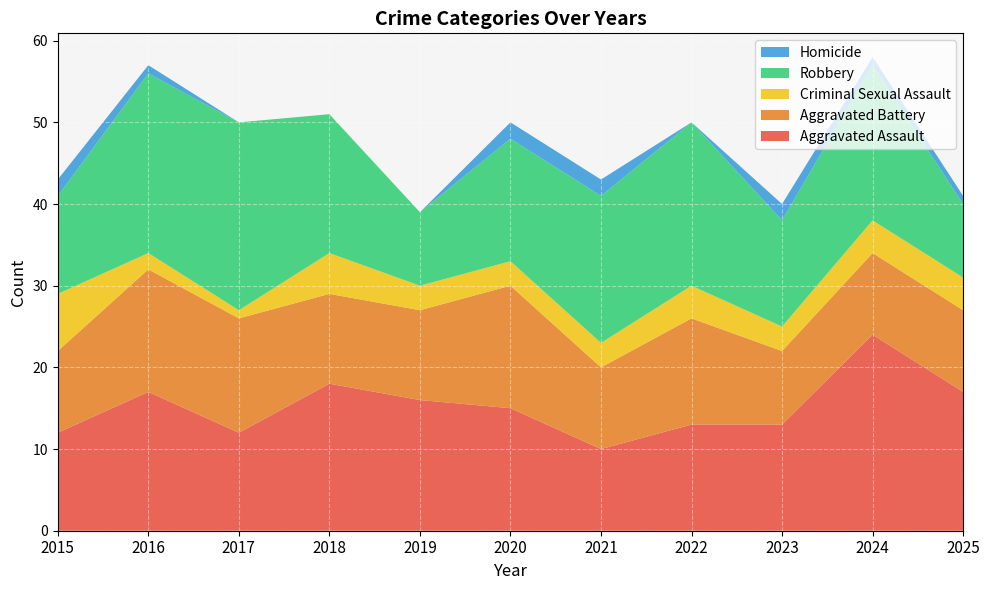

Reading left to right, transcribe all the data shown in this chart.

Aggravated Assault: 2015=12	2016=17	2017=12	2018=18	2019=16	2020=15	2021=10	2022=13	2023=13	2024=24	2025=17
Aggravated Battery: 2015=10	2016=15	2017=14	2018=11	2019=11	2020=15	2021=10	2022=13	2023=9	2024=10	2025=10
Criminal Sexual Assault: 2015=7	2016=2	2017=1	2018=5	2019=3	2020=3	2021=3	2022=4	2023=3	2024=4	2025=4
Robbery: 2015=12	2016=22	2017=23	2018=17	2019=9	2020=15	2021=18	2022=20	2023=13	2024=19	2025=9
Homicide: 2015=2	2016=1	2017=0	2018=0	2019=0	2020=2	2021=2	2022=0	2023=2	2024=1	2025=1